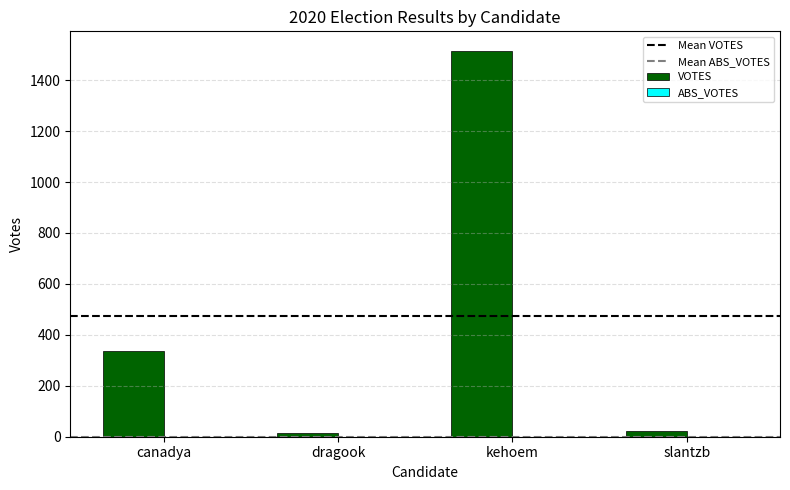

True or false: the data shows 2235 at kehoem.

False